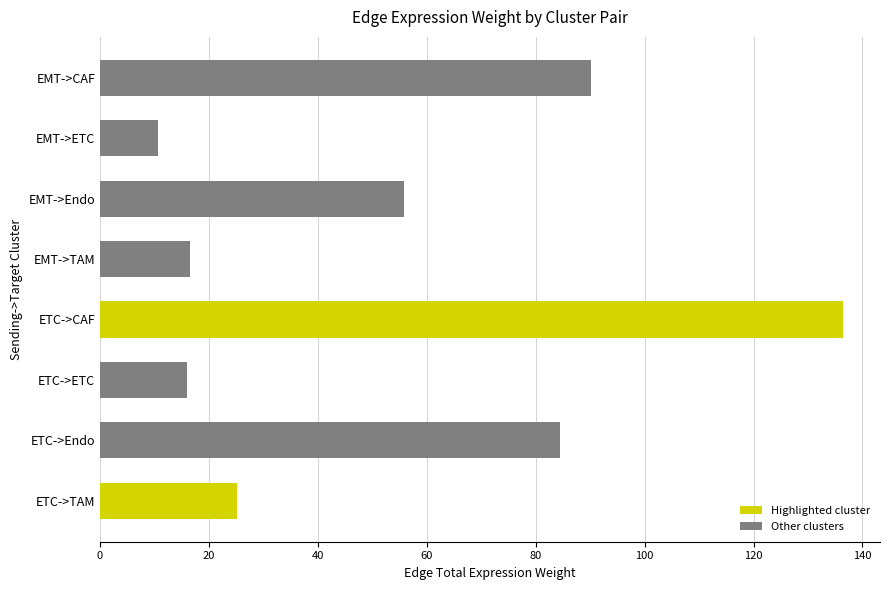

Where is the data nearest to the value 73?

ETC->Endo